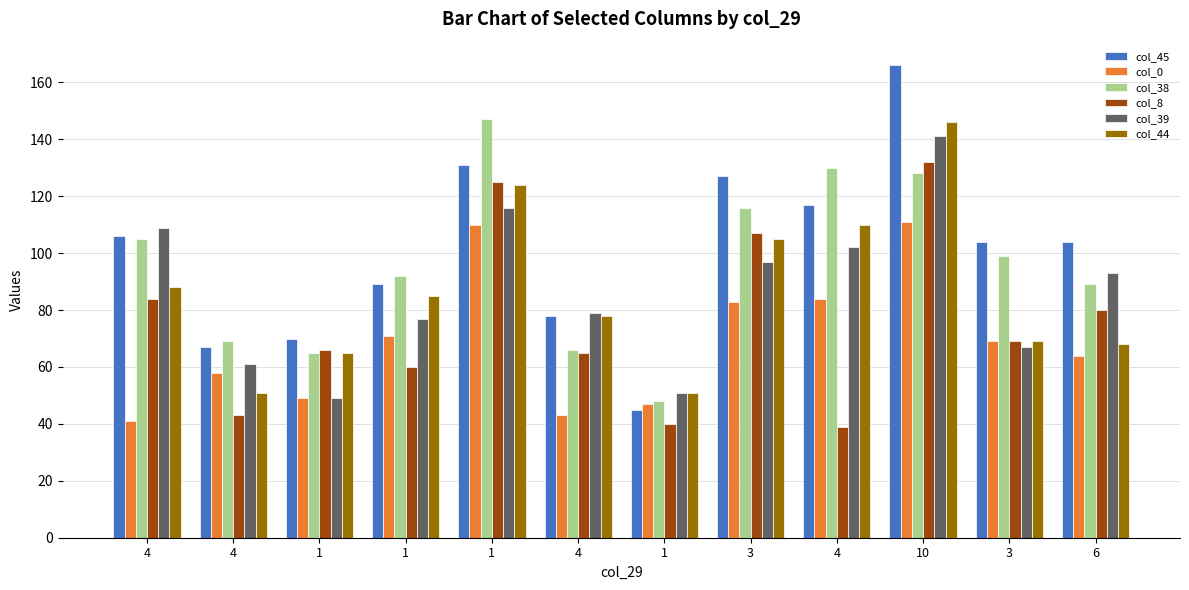

Count the number of data series in this chart.

6